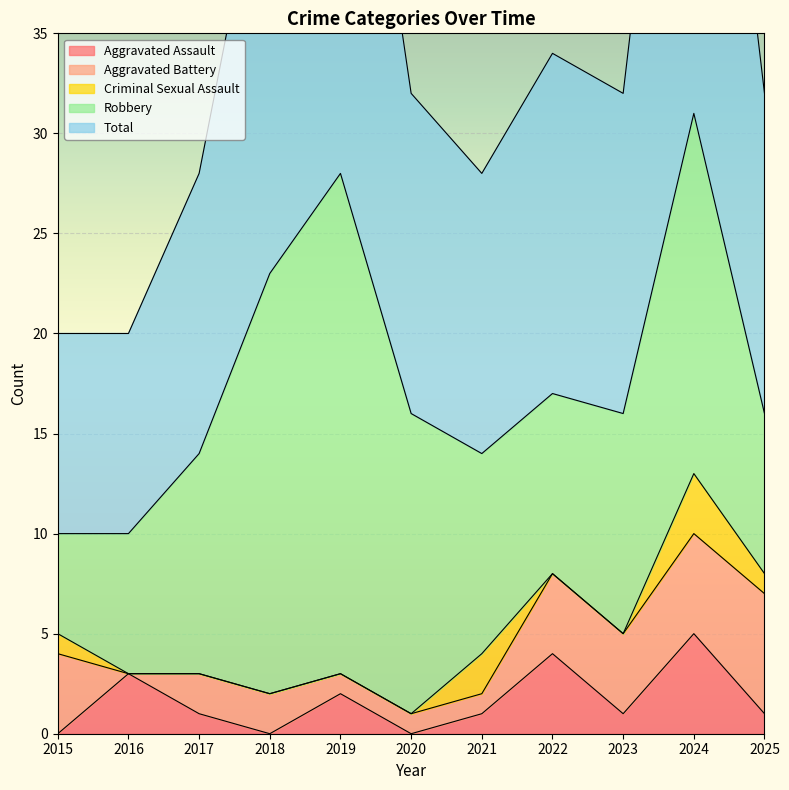

True or false: Aggravated Battery and Total cross at least once.

False